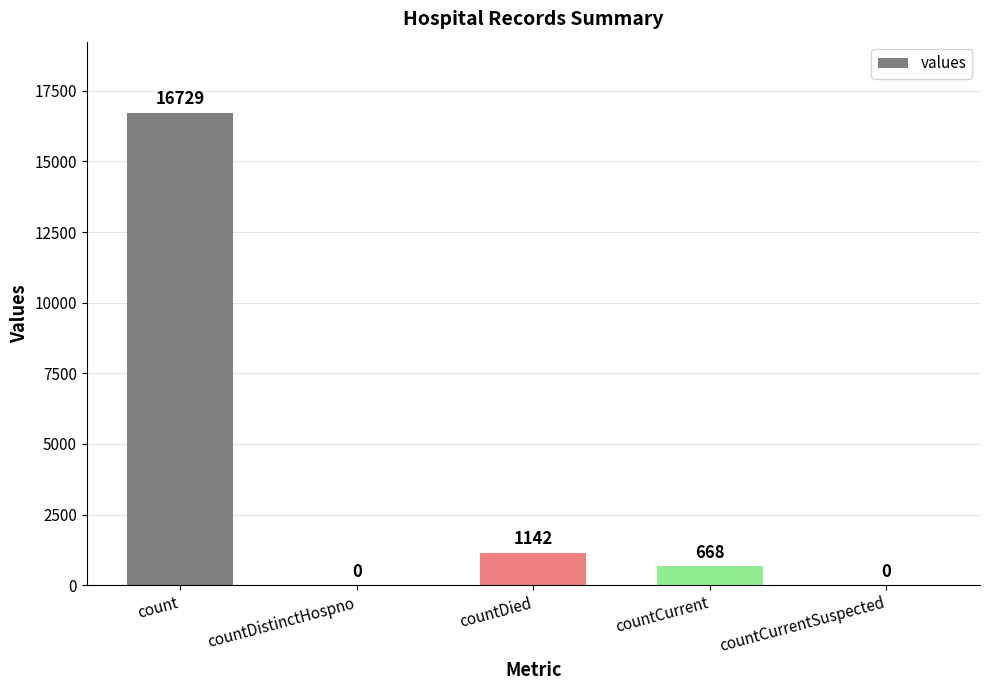

The chart shows a value of -11673 at countCurrentSuspected. True or false?

False